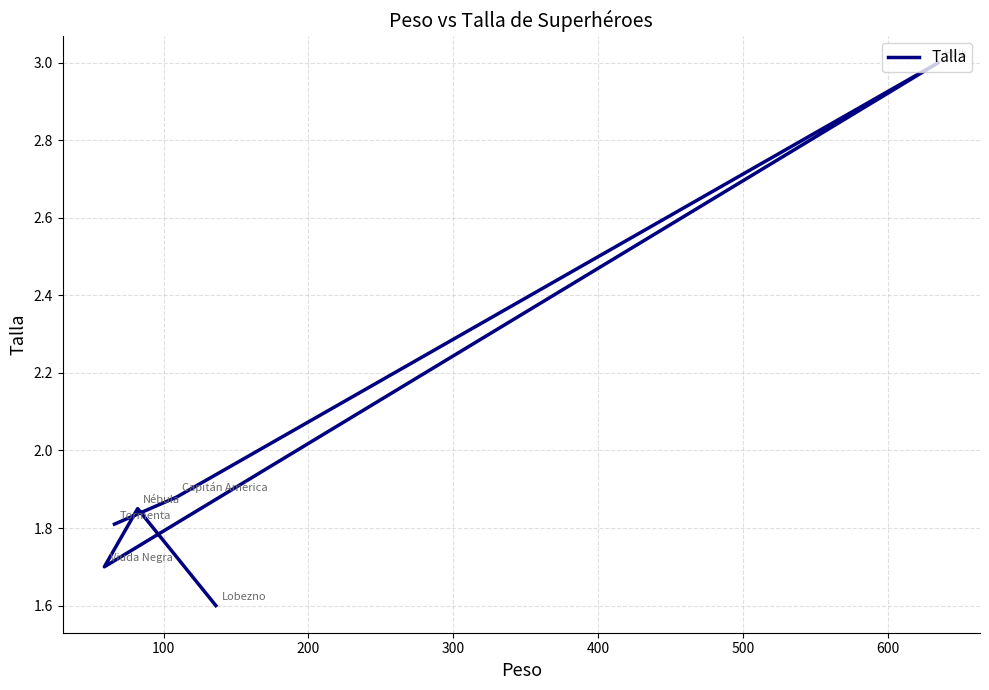

Count the number of data series in this chart.

1